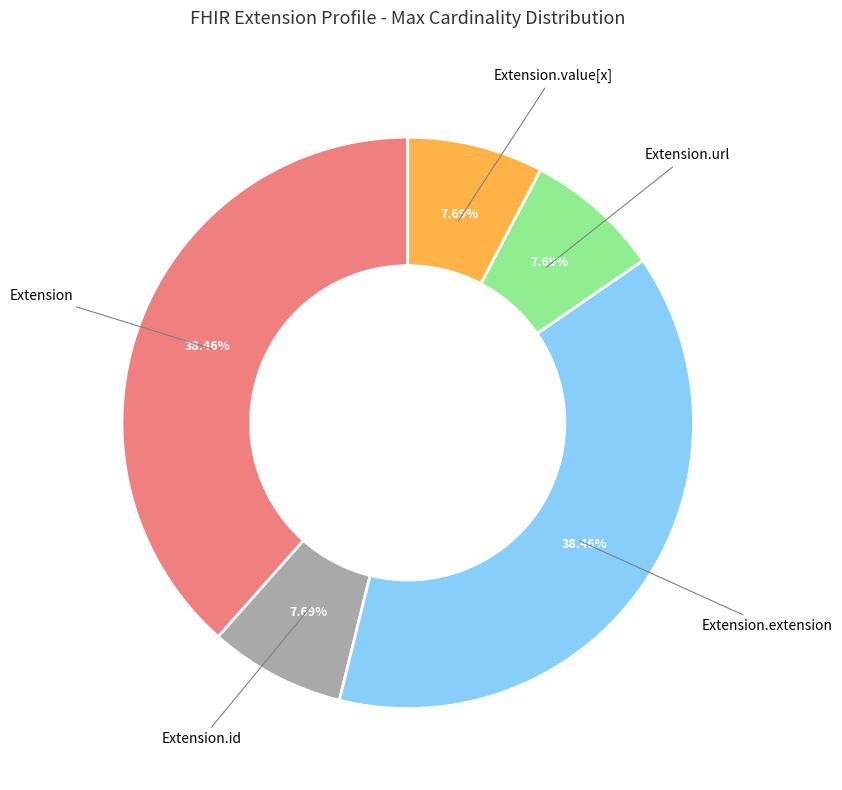

Count the number of slices in the pie.

5